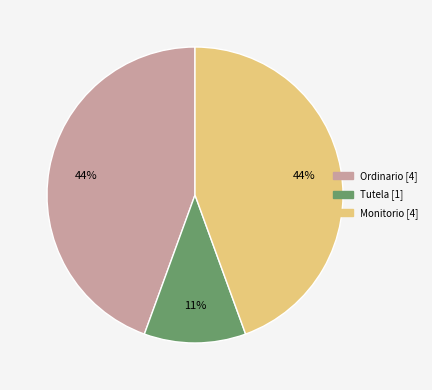

To the nearest percent, what is the combined percentage of Tutela and Ordinario?

56%